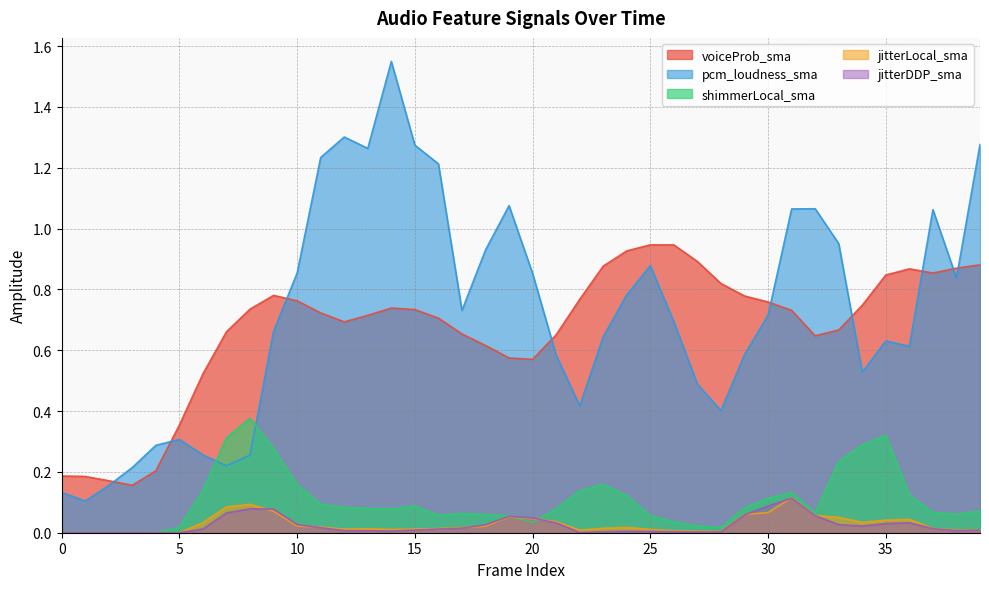

Rank the series by their maximum value, from lowest to highest.

jitterDDP_sma, jitterLocal_sma, shimmerLocal_sma, voiceProb_sma, pcm_loudness_sma